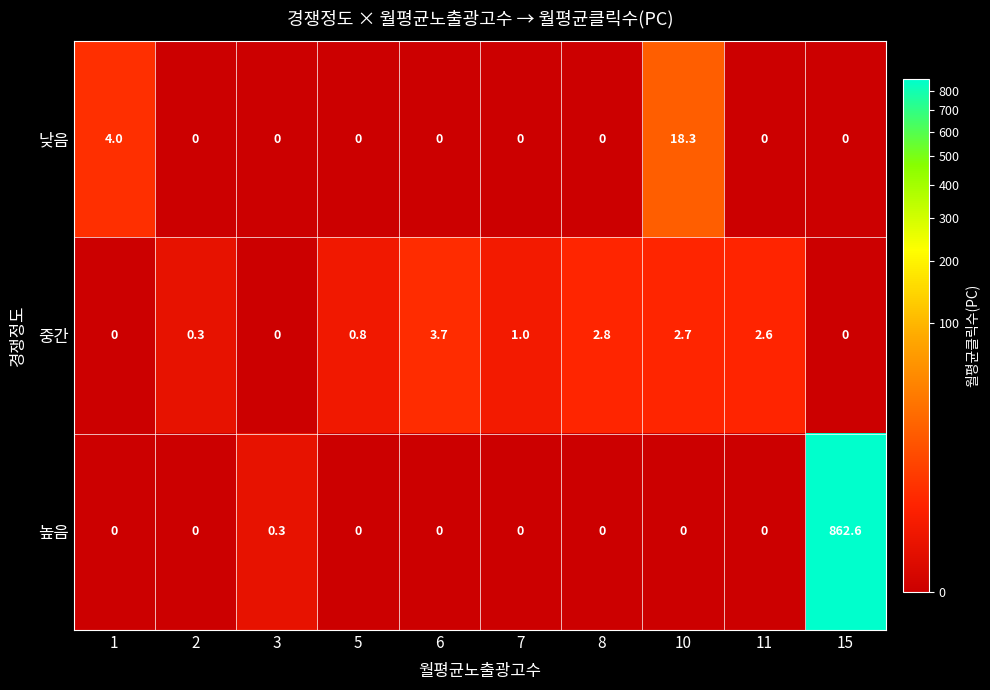

What is the sum of all 높음 values?

862.9